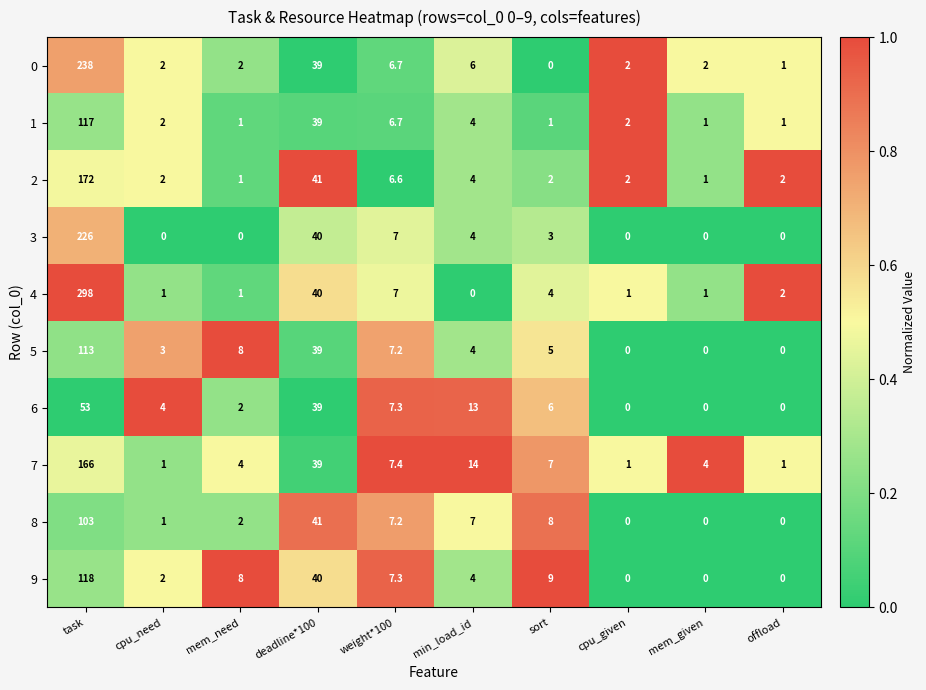

Is it true that 9 equals 118.0 at task?

True